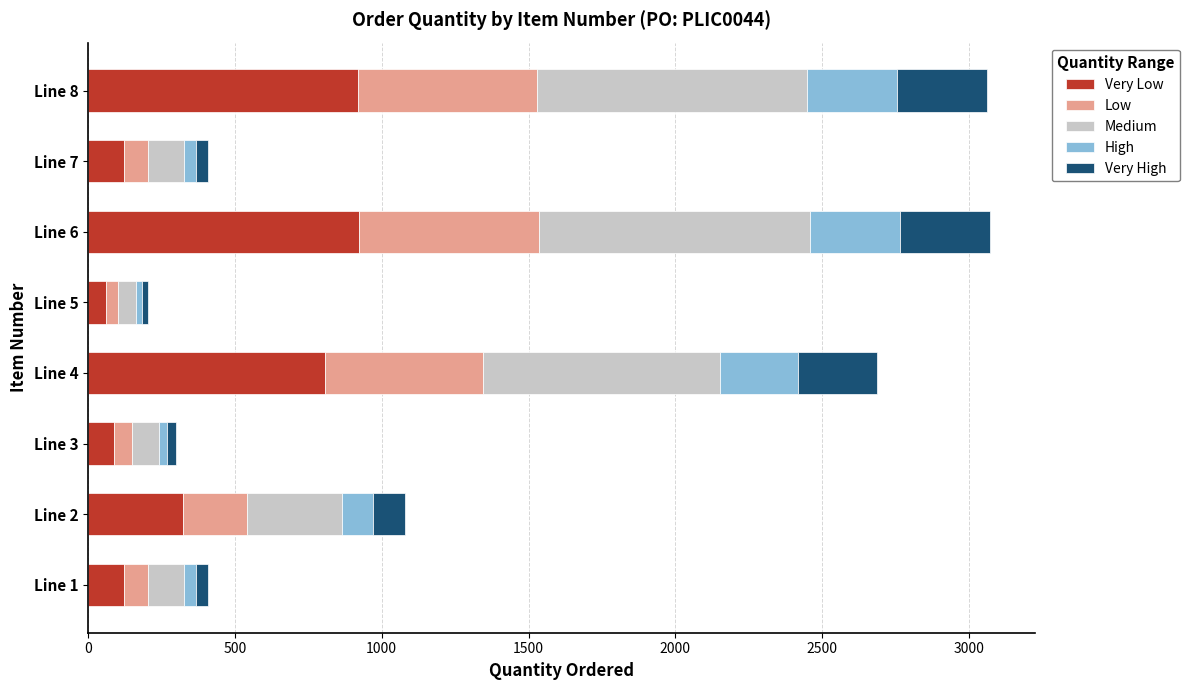

What is the total value across all series at Line 4?

2688.0